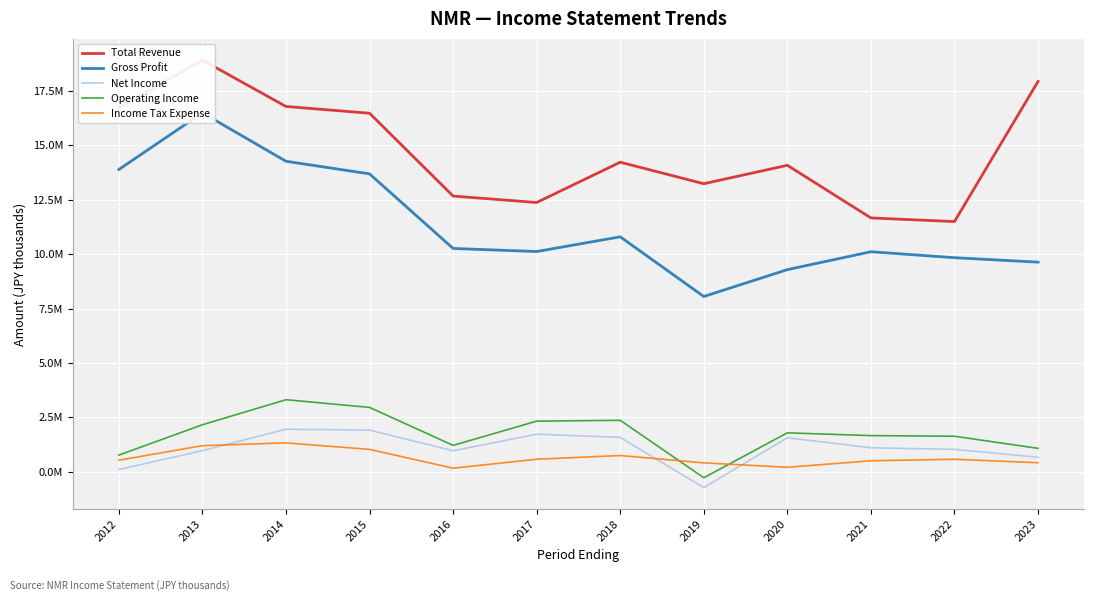

Where is Income Tax Expense nearest to the value 747900?

2018